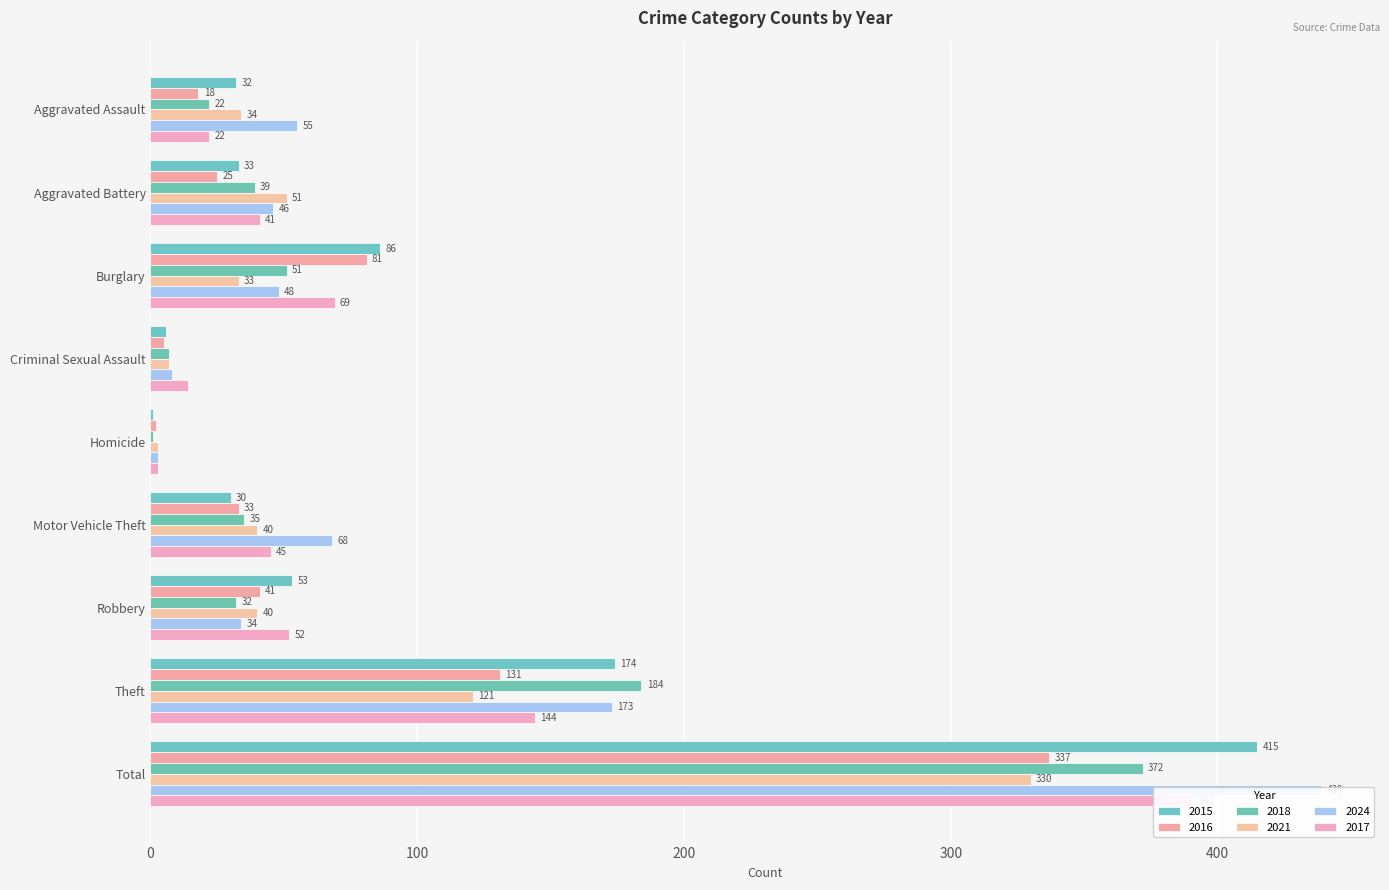

Which series has the largest range (max minus min)?

2024